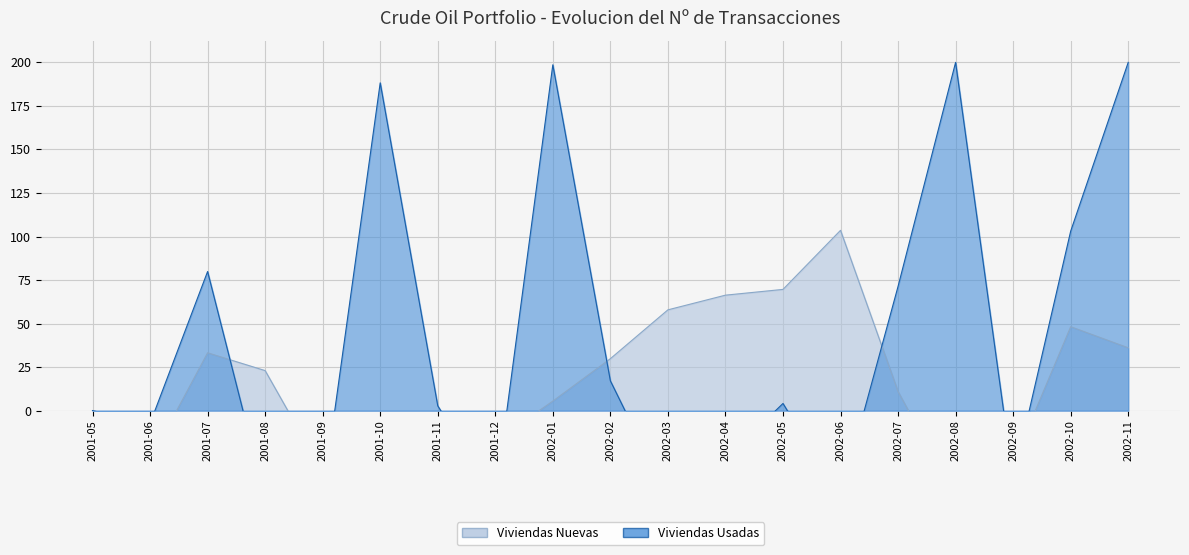

At which category does the chart reach its minimum across all series?

2002-08